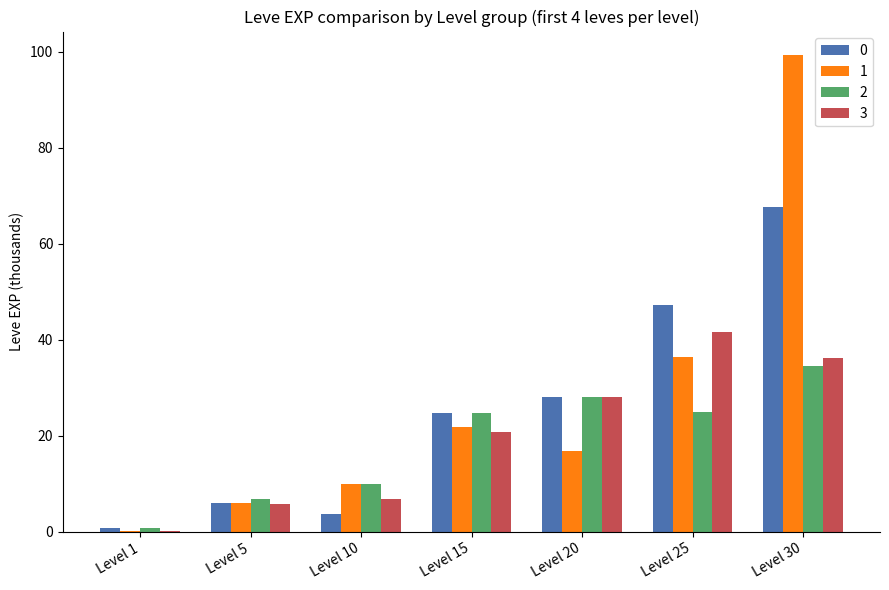

At which category does the chart reach its peak across all series?

Level 30